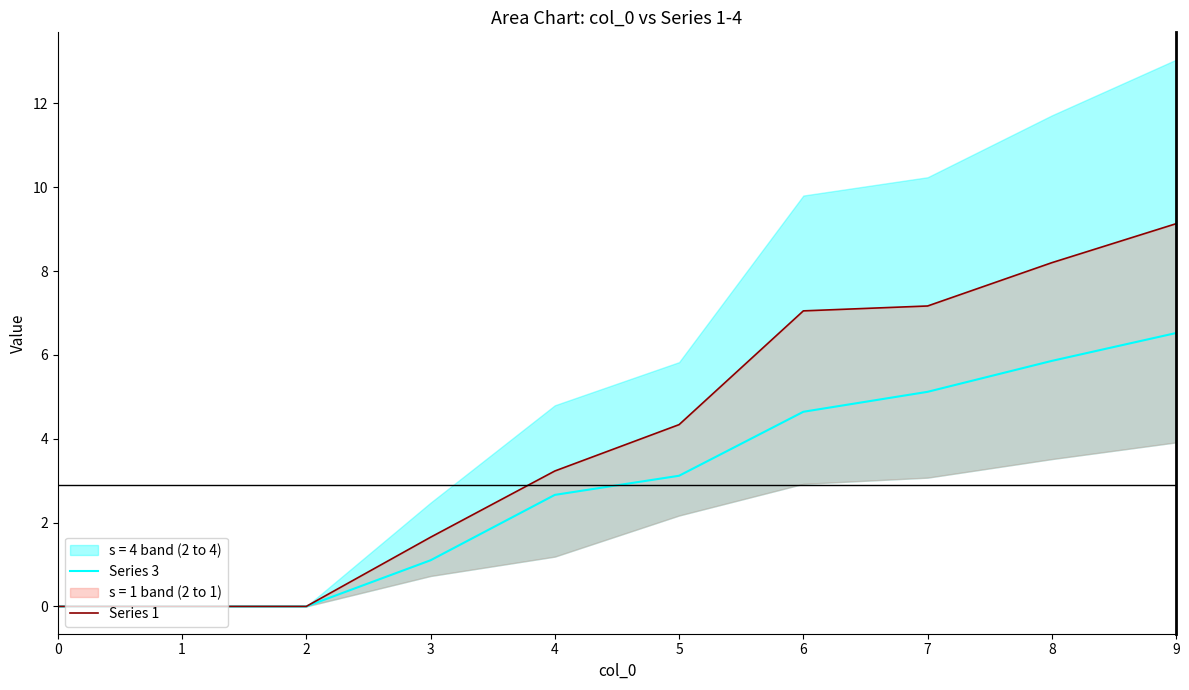

The value of Series 1 at 1 is 0.0. True or false?

True